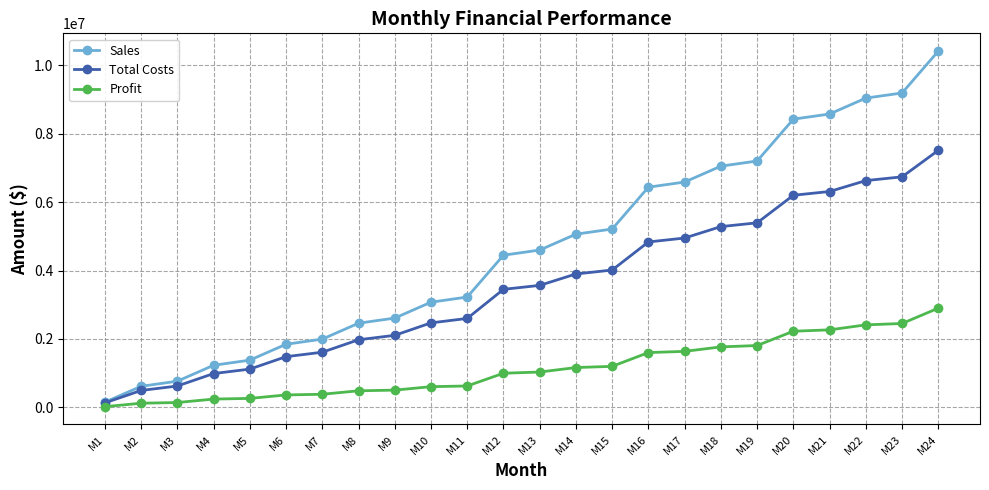

How many values in the Profit series are below 1032950?

12